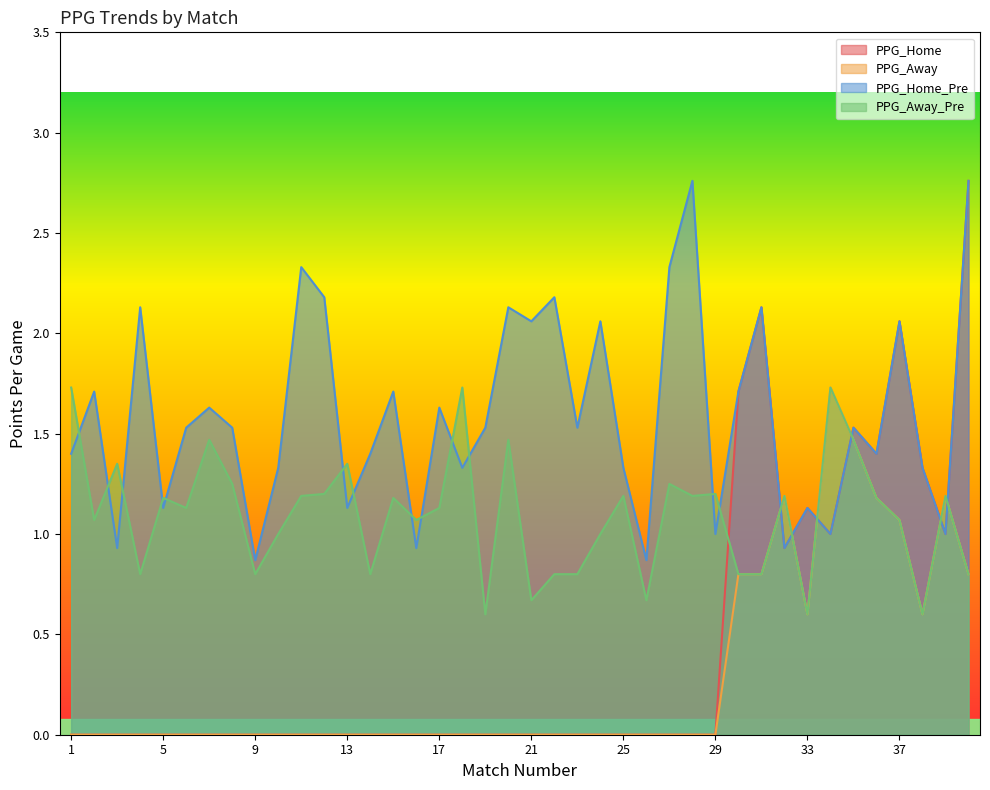

Between 18 and 39, which series saw the biggest shift?

PPG_Away